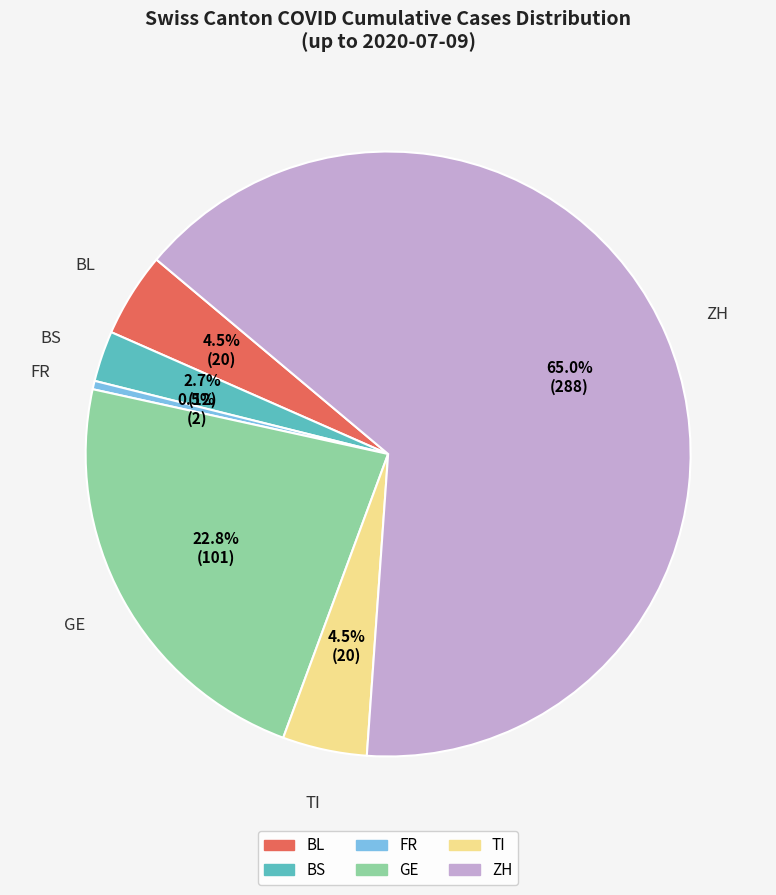

Count the number of slices in the pie.

6